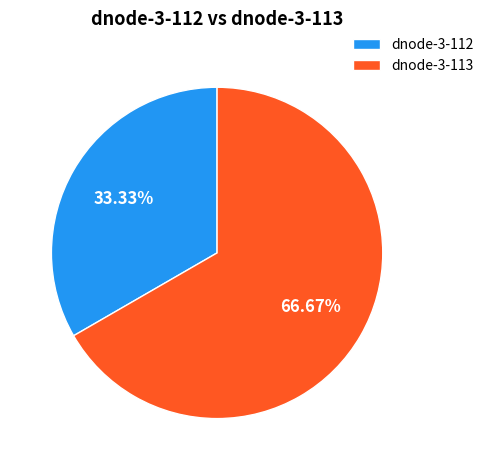

What is the total percentage of dnode-3-113 and dnode-3-112?

100.0%